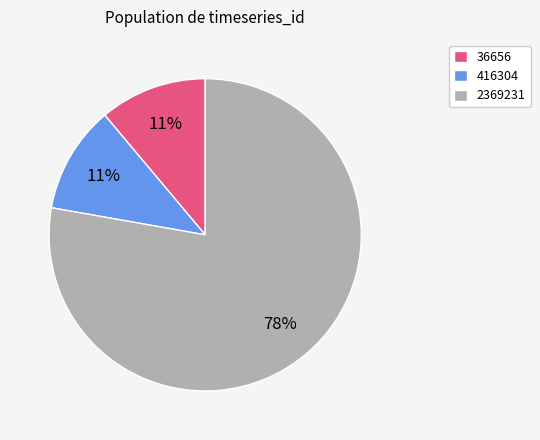

To the nearest percent, what is the combined percentage of 416304 and 2369231?

89%